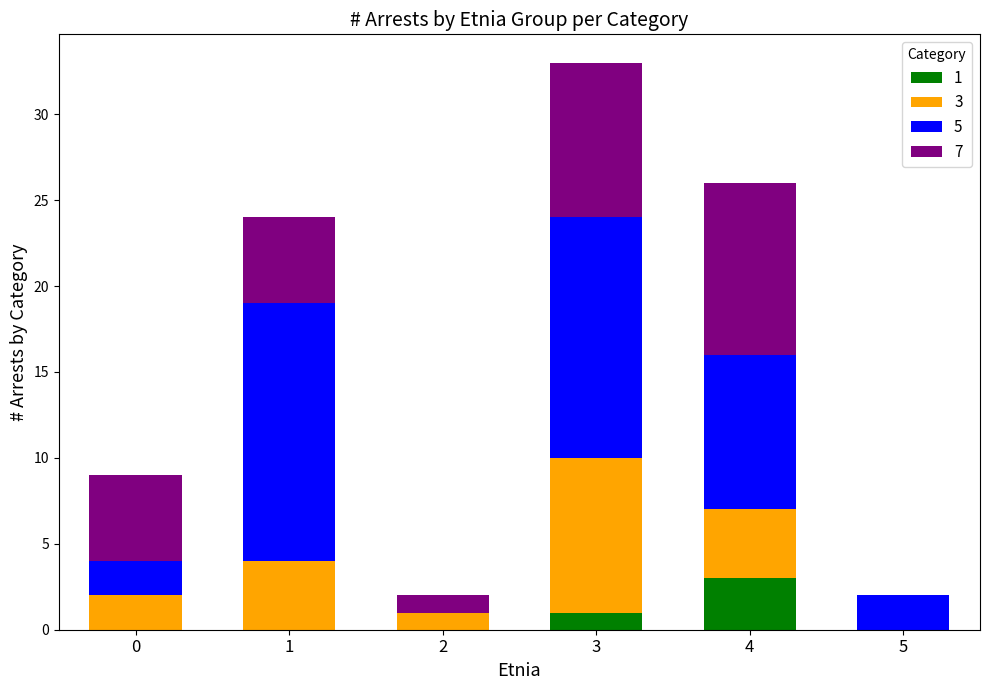

True or false: 1 has a value of 0 at 2.

True